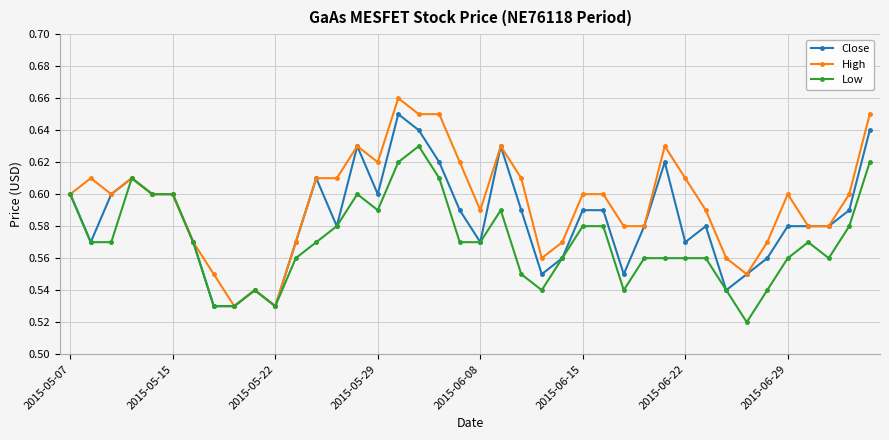

Rank the series by their maximum value, from highest to lowest.

High, Close, Low